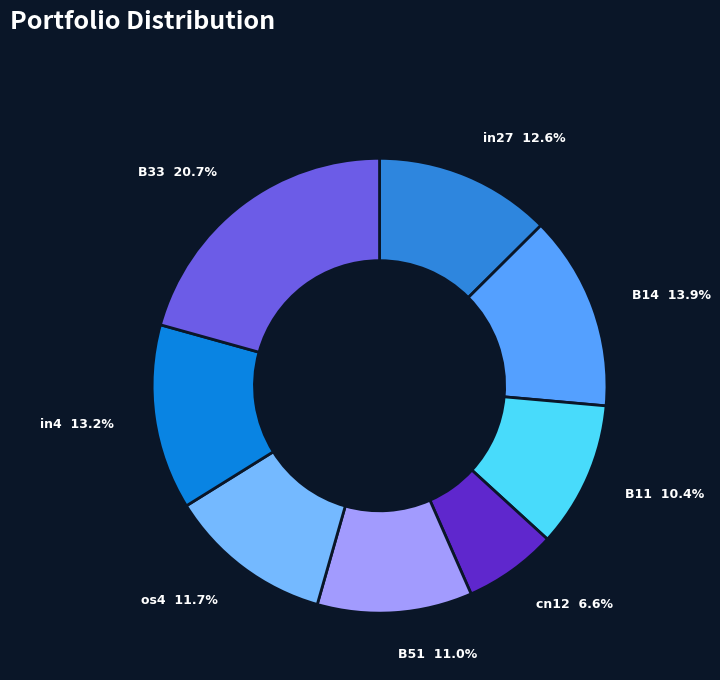

Is the sum of in27 and B51 greater than half?

No